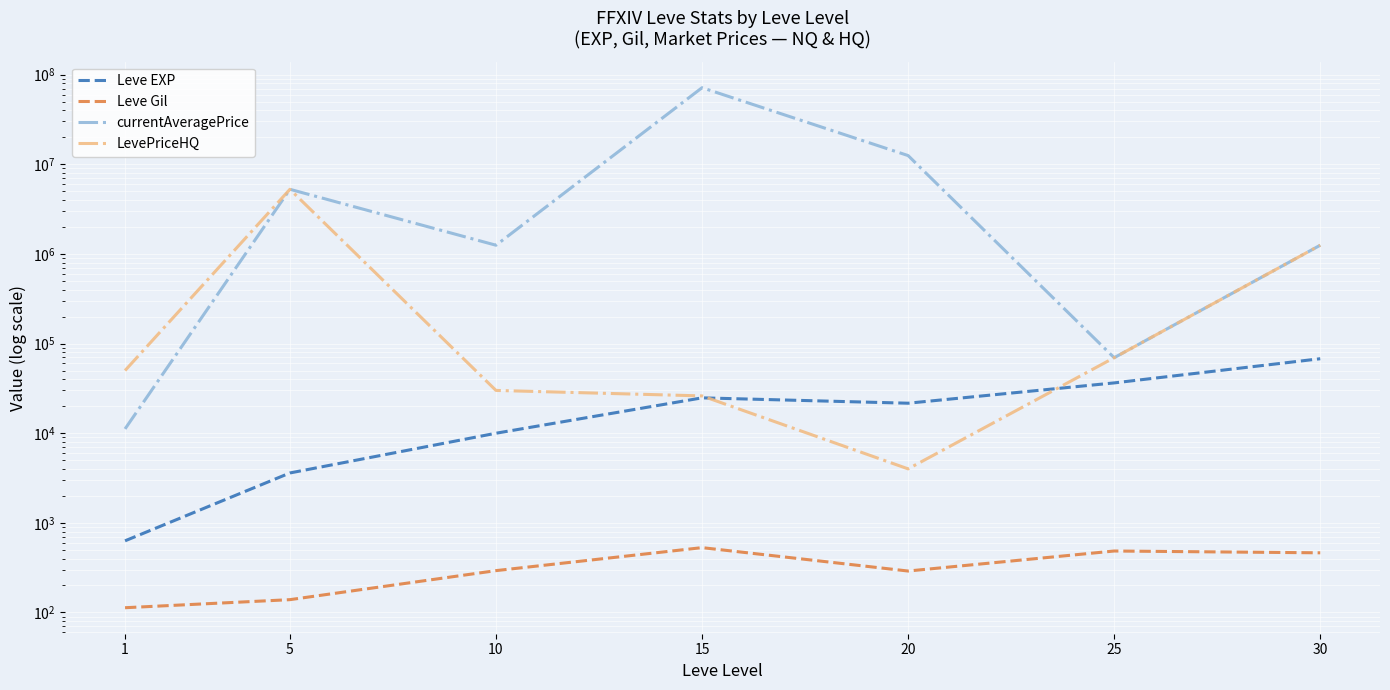

Reading left to right, transcribe all the data shown in this chart.

Leve EXP: 1=630	5=3600	10=9990	15=24790	20=21600	25=36390	30=67730
Leve Gil: 1=113	5=139	10=293	15=529	20=290	25=485	30=463
currentAveragePrice: 1=11165	5=5256625	10=1250000	15=71450264	20=12502914	25=69500	30=1250000
LevePriceHQ: 1=50015	5=5253750	10=30000	15=26060	20=4000	25=69500	30=1250000